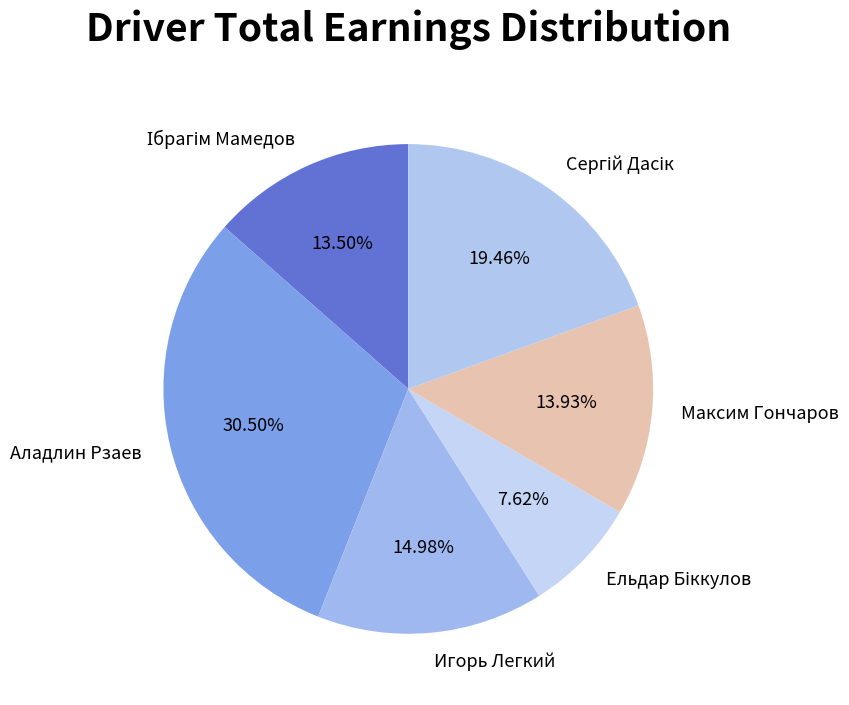

What percentage is the Максим Гончаров slice, to the nearest percent?

14%